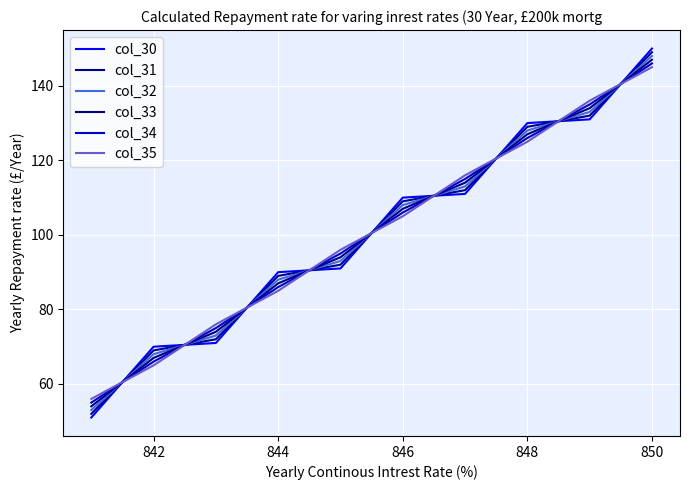

How many categories are shown in the chart?

10